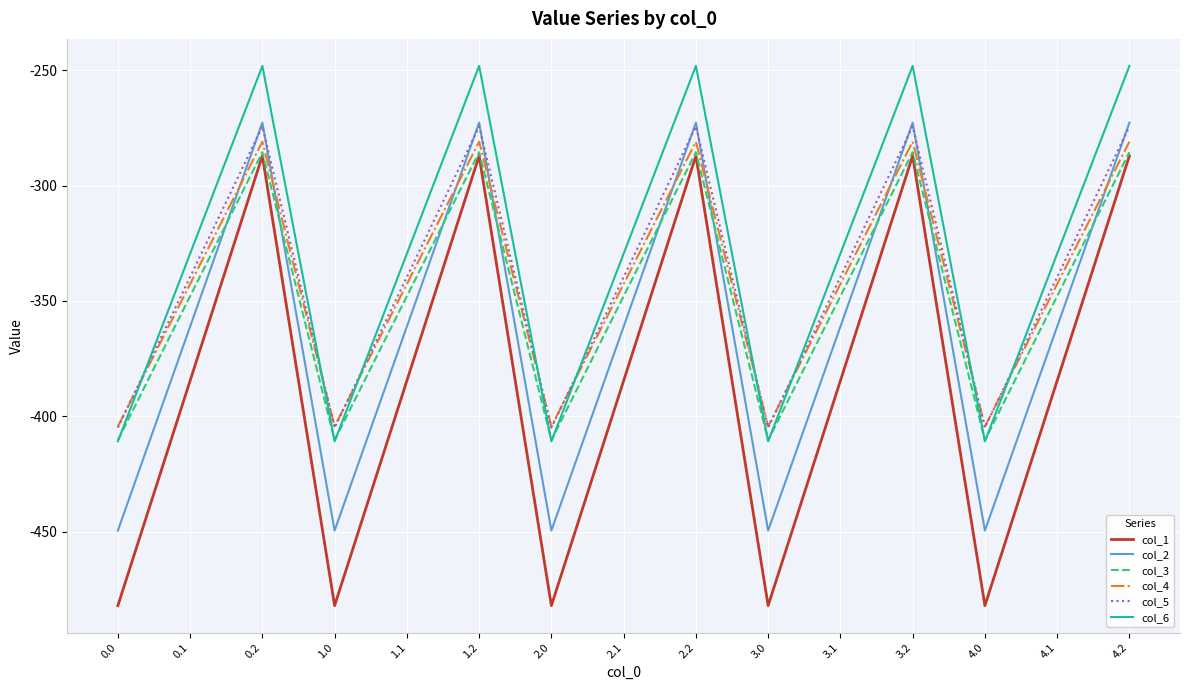

What is the maximum value for col_5?

-274.4